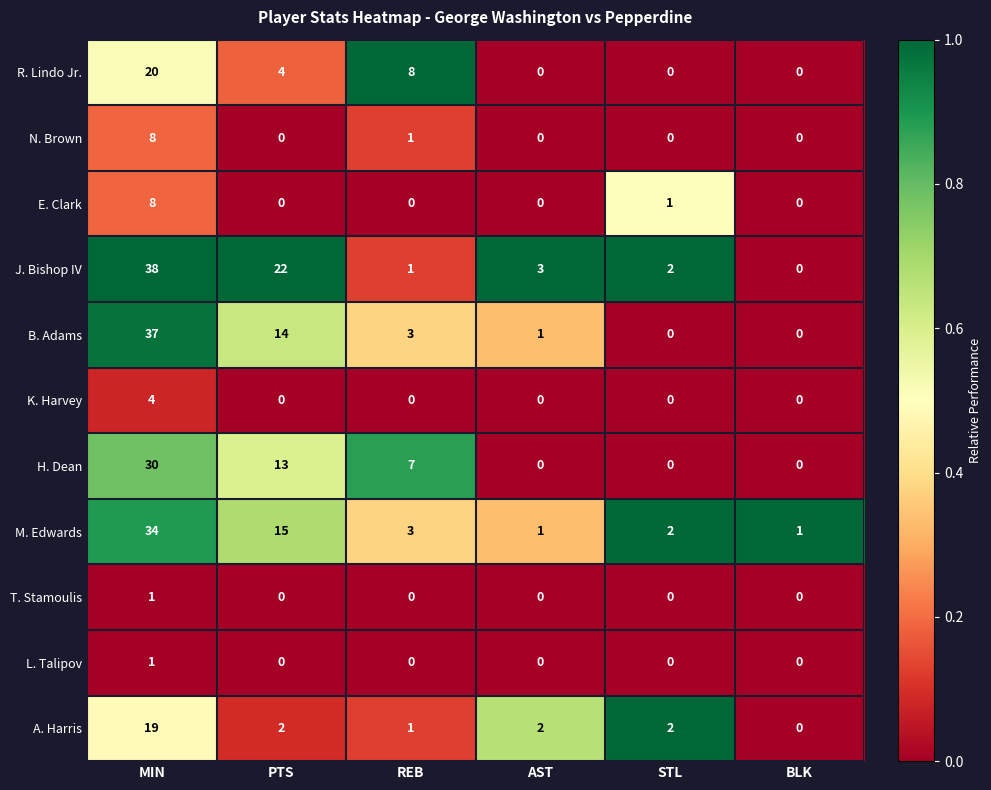

What is the difference between the highest and lowest values at STL?

2